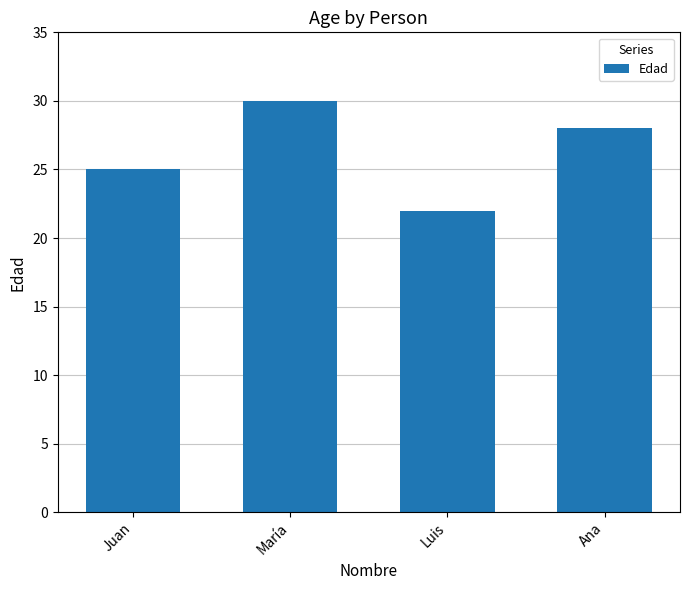

Between María and Luis, which is larger?

María